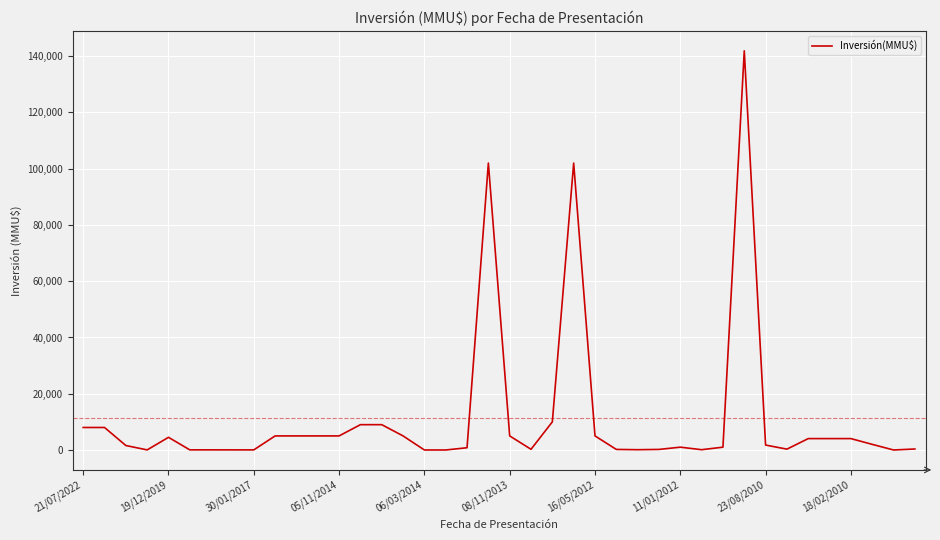

What is the difference between the maximum and minimum values?

141906